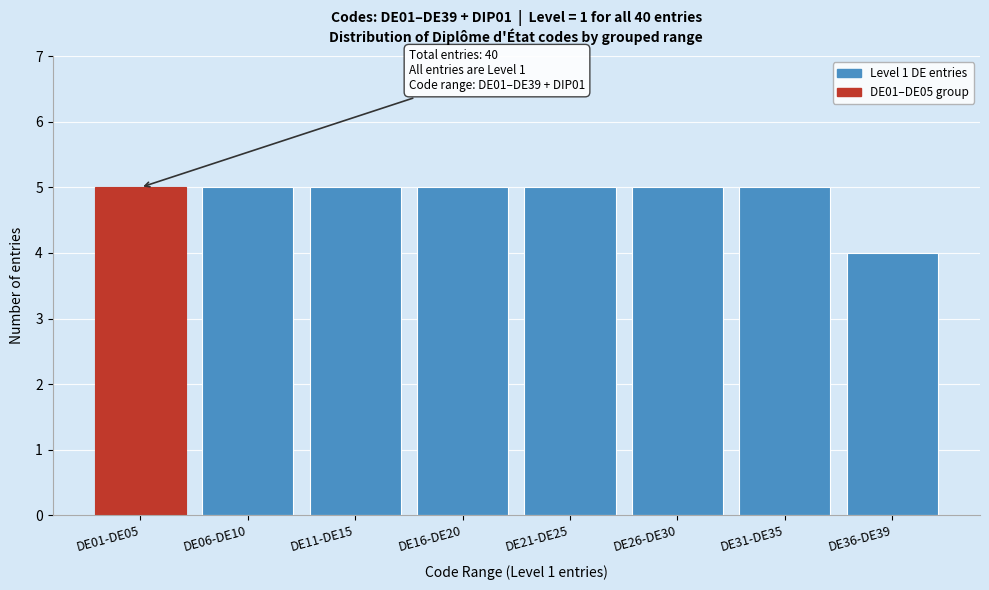

Reading left to right, what are all the values shown in this chart?

DE01-DE05=5	DE06-DE10=5	DE11-DE15=5	DE16-DE20=5	DE21-DE25=5	DE26-DE30=5	DE31-DE35=5	DE36-DE39=4